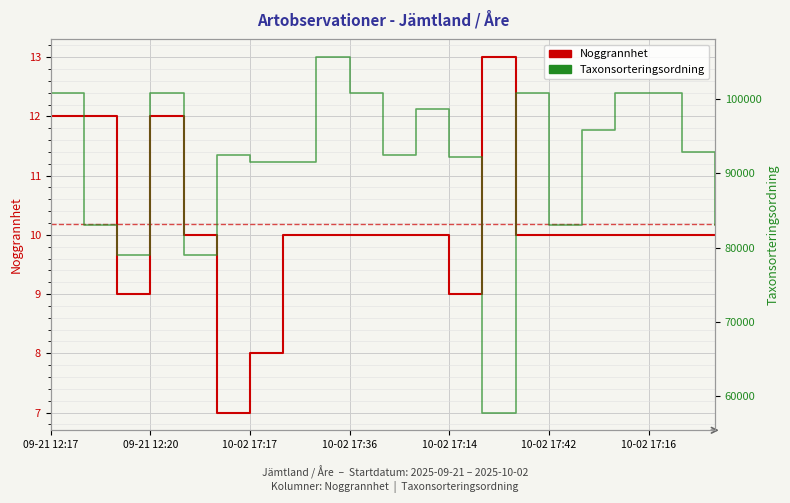

How many data points in Noggrannhet are above 10?

4